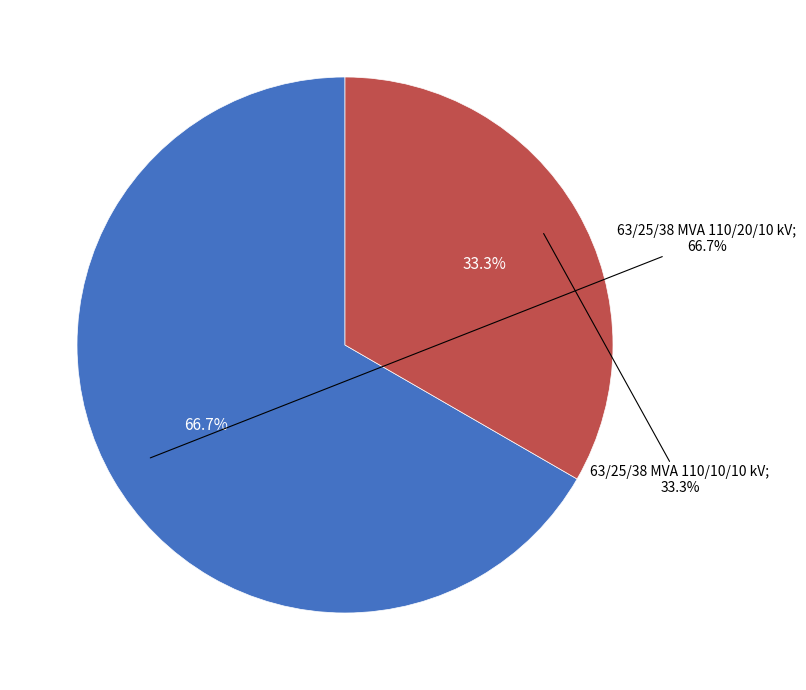

Count the number of slices in the pie.

2